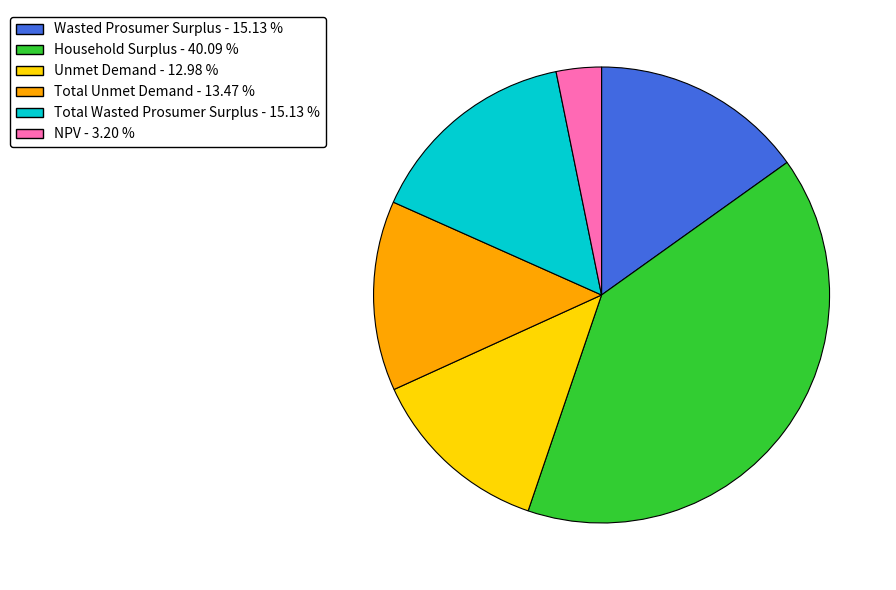

Does Household Surplus represent more than half of the total?

No